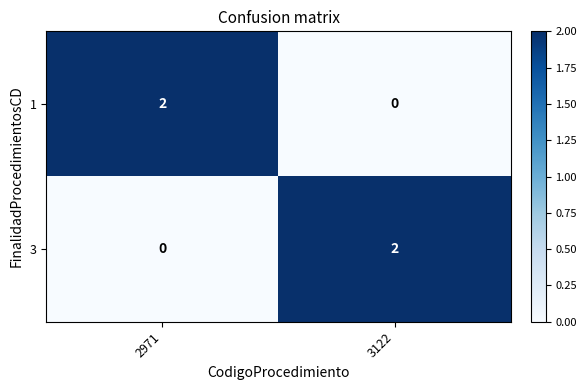

Is it true that 1 equals 1 at 2971?

False